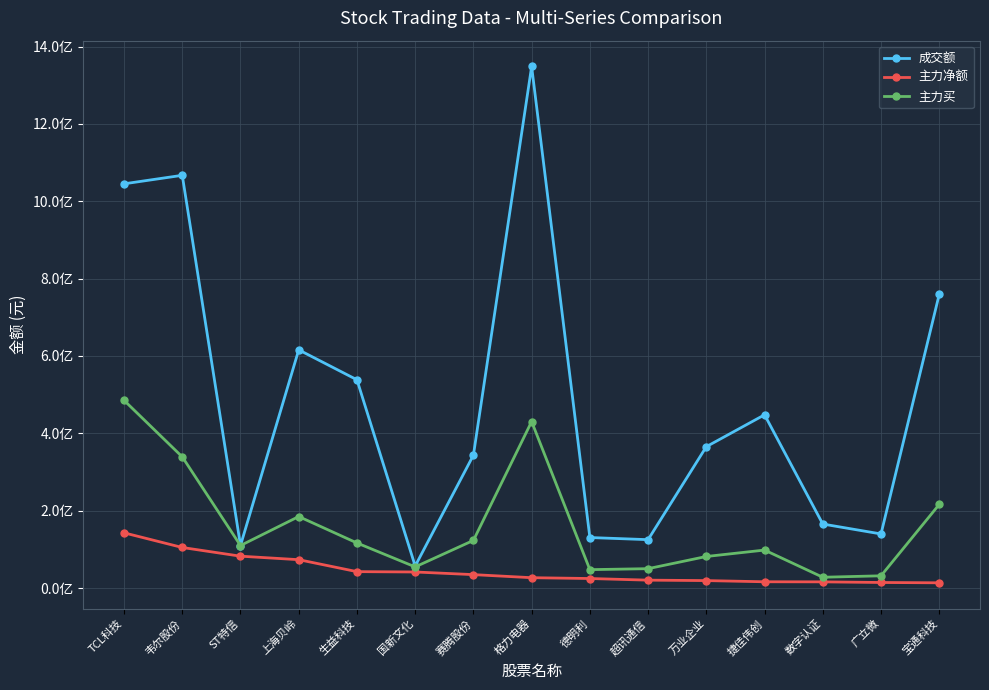

Where is 主力净额 nearest to the value 78191632?

ST特信